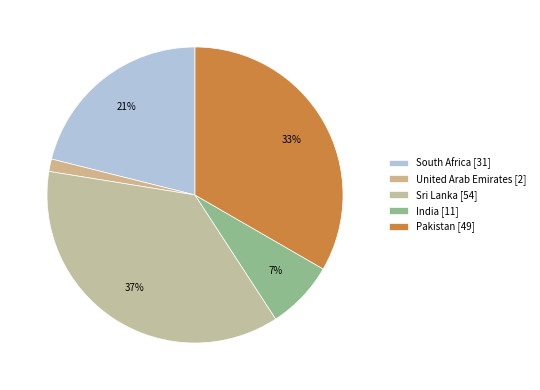

To the nearest percent, what is the difference between the India and Sri Lanka slice percentages?

29%